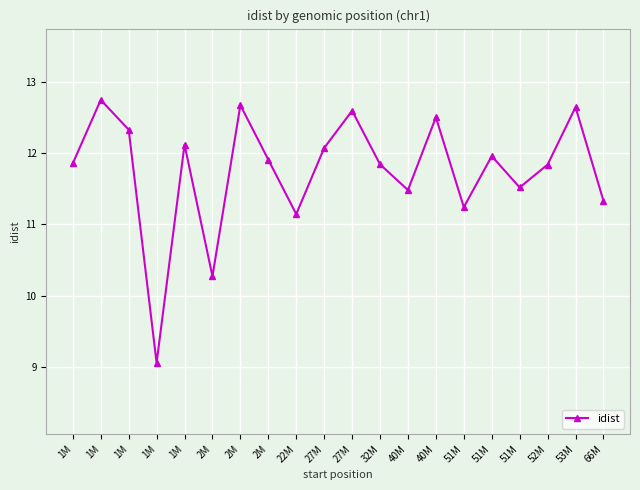

Read the value at 27M.

12.1